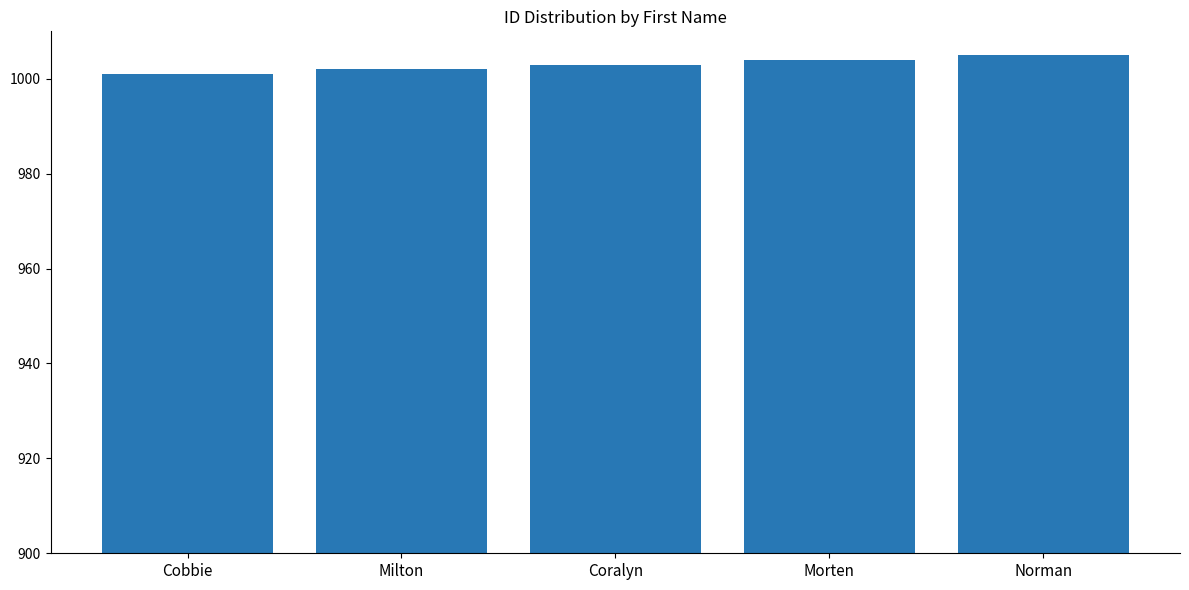

How many data points does each series have?

5